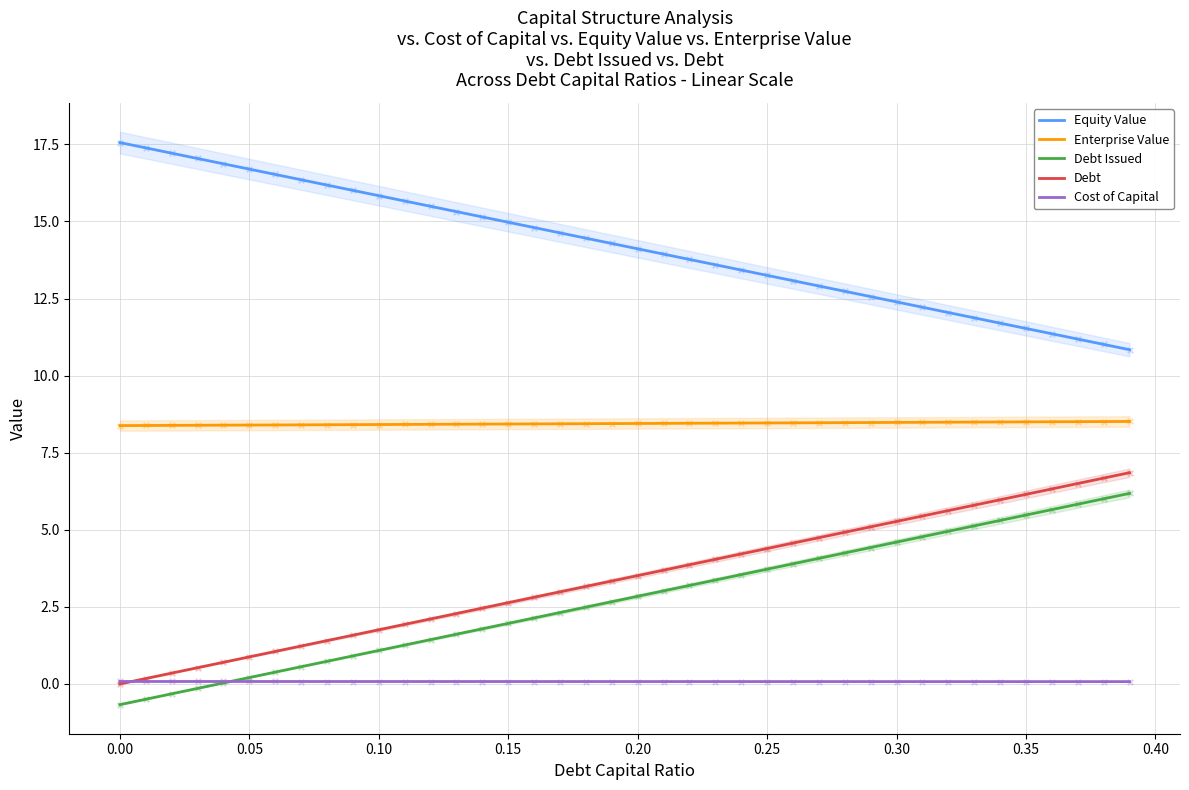

Which series contains the lowest Y value?

Debt Issued